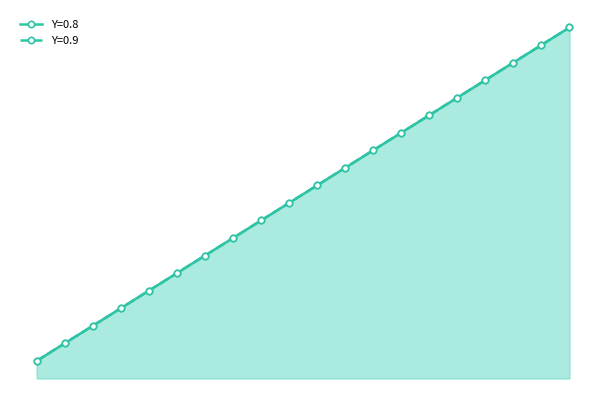

At which category does the chart reach its peak across all series?

20.0